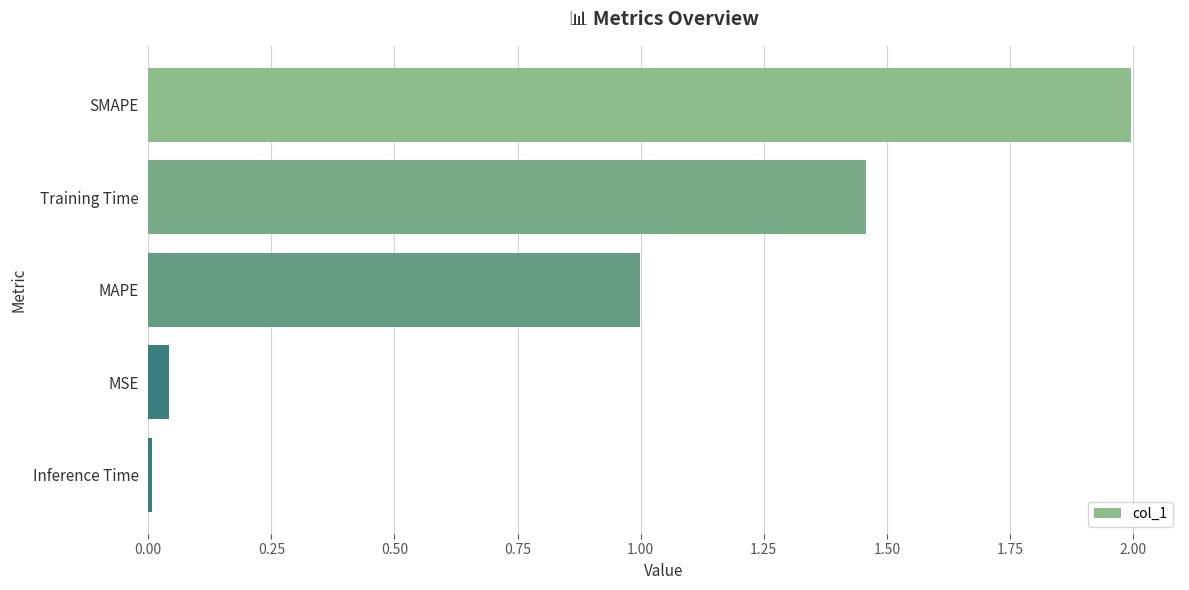

Is it true that the value at MAPE is 0.3?

False